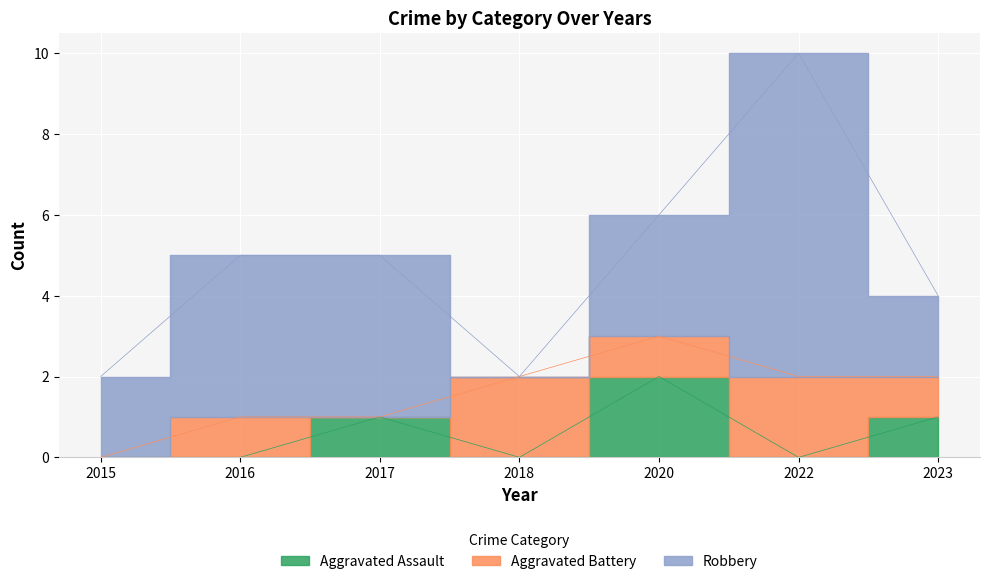

Which category has the highest value in the Robbery series?

2022